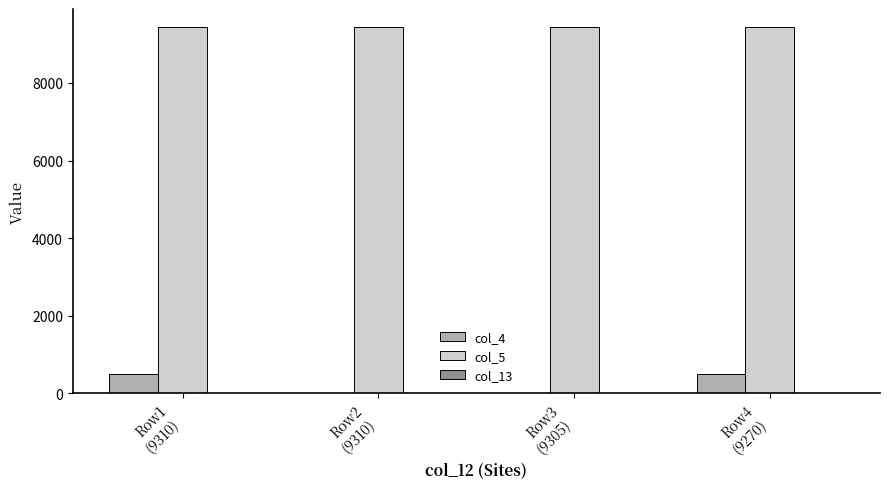

Which category has the lowest value across all series?

Row2
(9310)